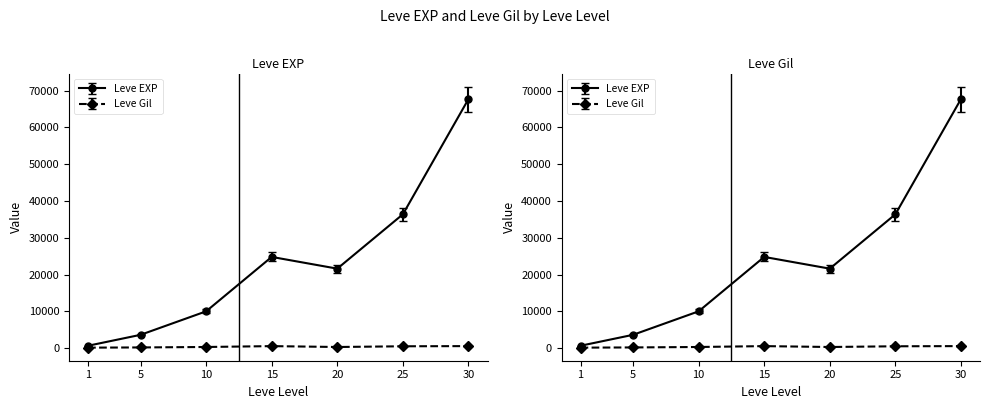

Rank the series at 15 from highest to lowest value.

Leve EXP, Leve Gil